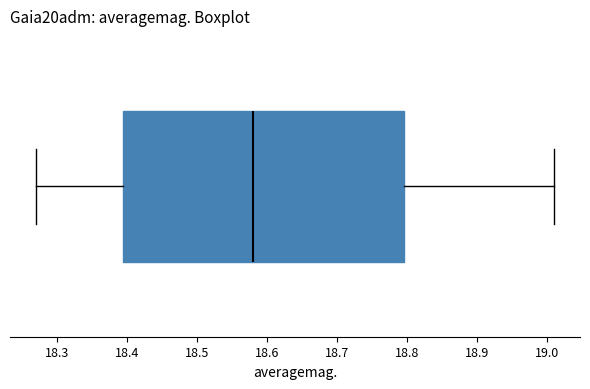

Where is the left edge of the box on the x-axis? The values are not printed on the chart, so give them approximately, as read against the axis.

18.40